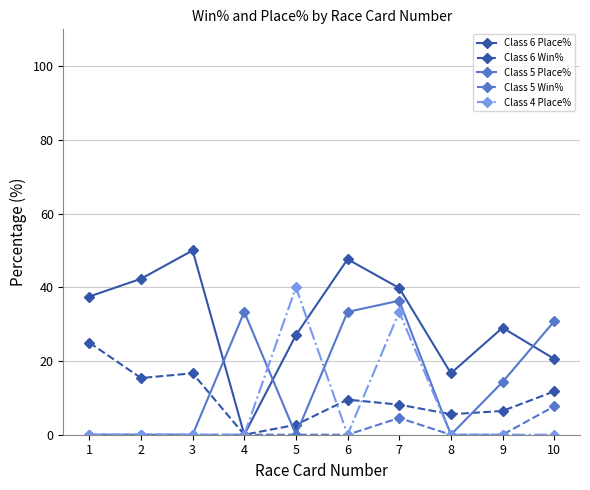

At which label is Class 6 Place% closest to 25?

5